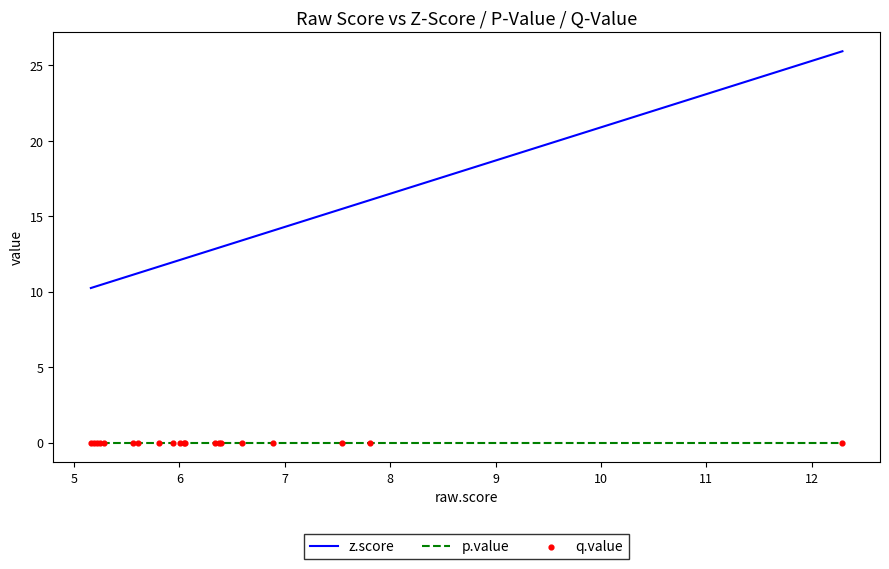

Which series has the largest total across all categories?

z.score